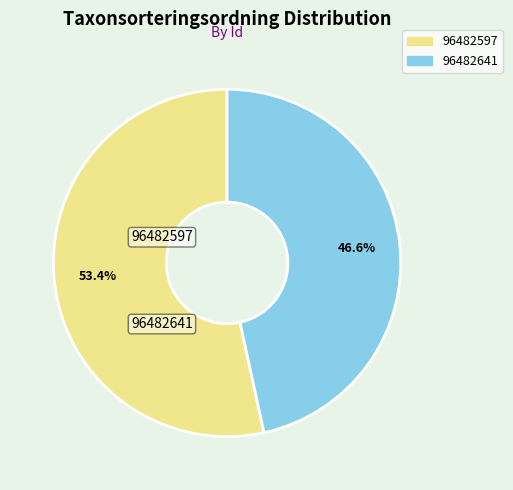

Combined, what portion of the pie is 96482597 and 96482641?

100.0%